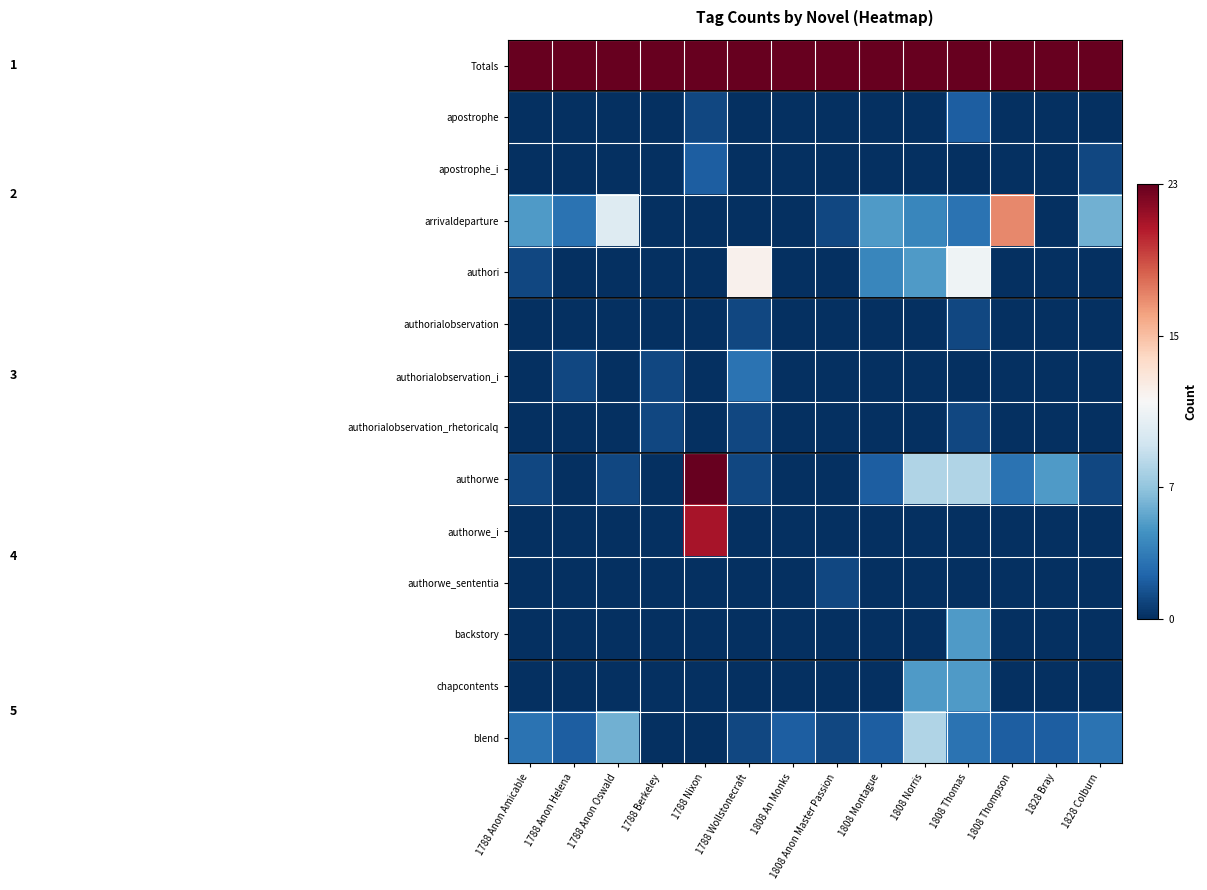

At which category is the sum across all series the highest?

1808 Thomas